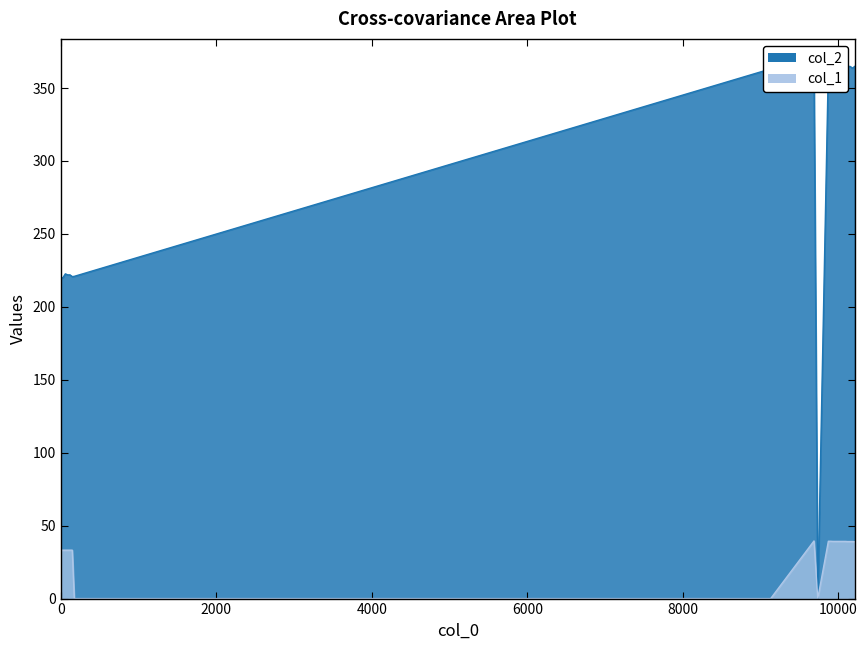

What are all the series names shown in the legend?

col_2, col_1